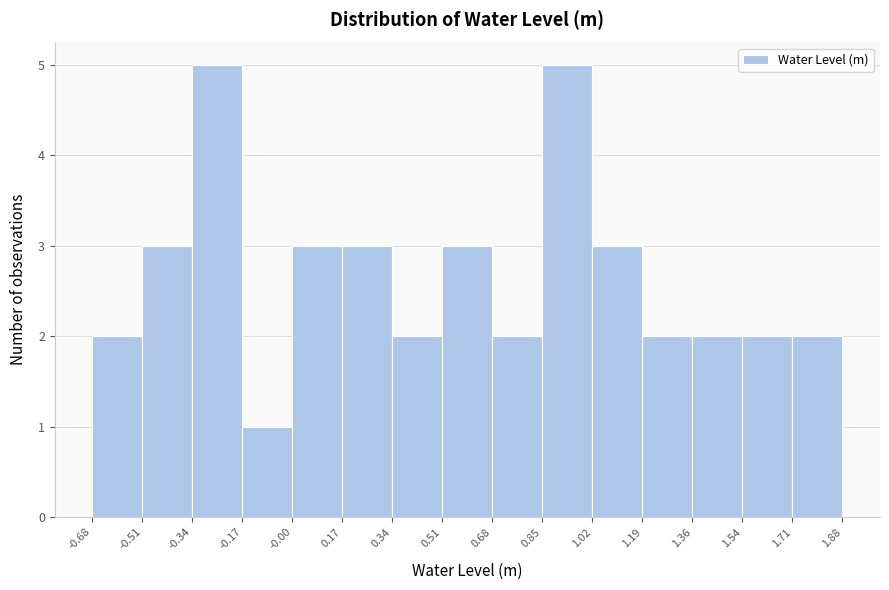

Reading left to right, list every bar in this chart as the range it spans on the x-axis followed by its height. The values are not printed on the chart, so give them approximately, as read against the axis.

-0.68 to -0.51: 2
-0.51 to -0.34: 3
-0.34 to -0.17: 5
-0.17 to -0.00: 1
-0.00 to 0.17: 3
0.17 to 0.34: 3
0.34 to 0.51: 2
0.51 to 0.68: 3
0.68 to 0.85: 2
0.85 to 1.02: 5
1.02 to 1.19: 3
1.19 to 1.36: 2
1.36 to 1.54: 2
1.54 to 1.71: 2
1.71 to 1.88: 2